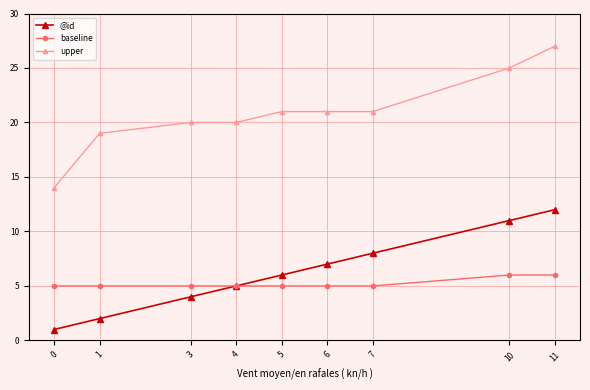

Which series has the widest spread of values?

upper